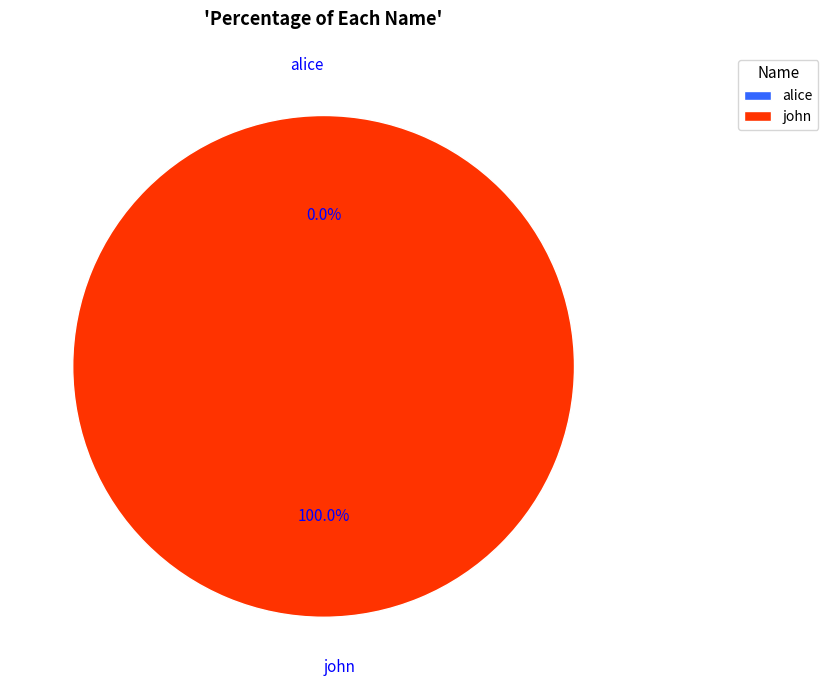

What is the largest slice in the pie chart?

john